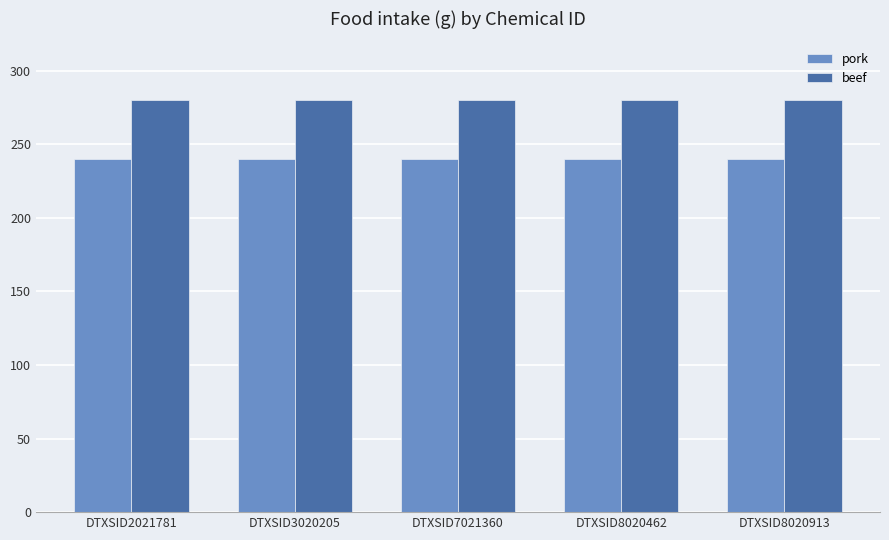

How many groups of bars are there?

5